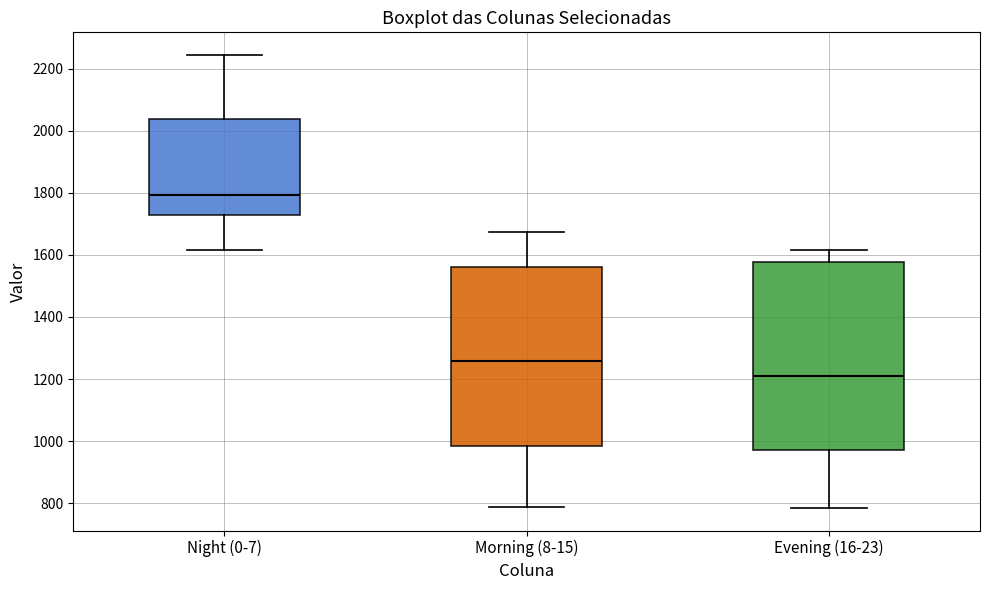

Comparing the boxes themselves (not the whiskers), which one is the tallest?

Evening (16-23)